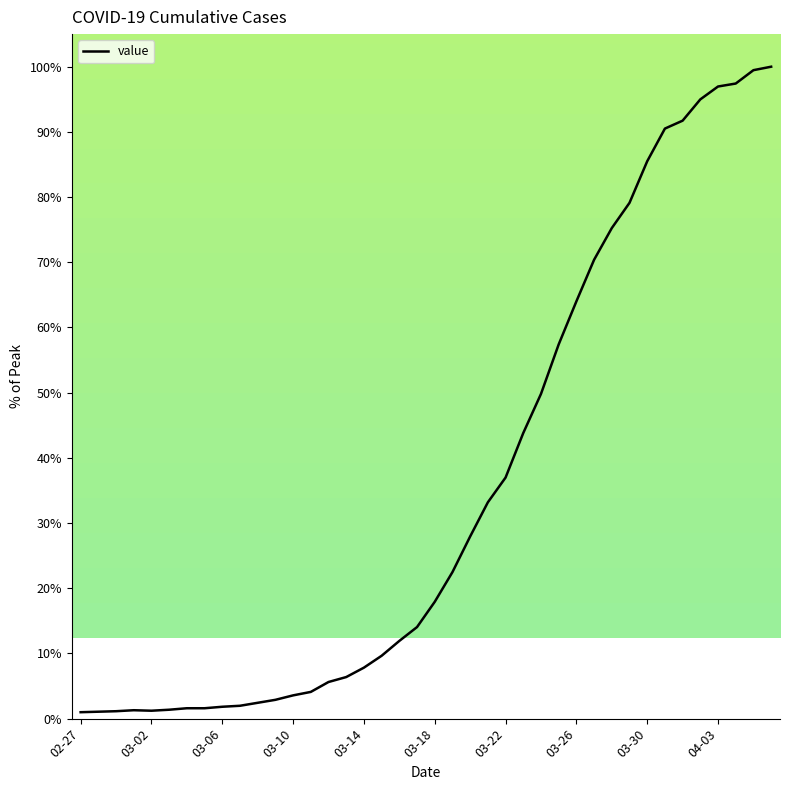

What is the greatest value displayed?

100.0